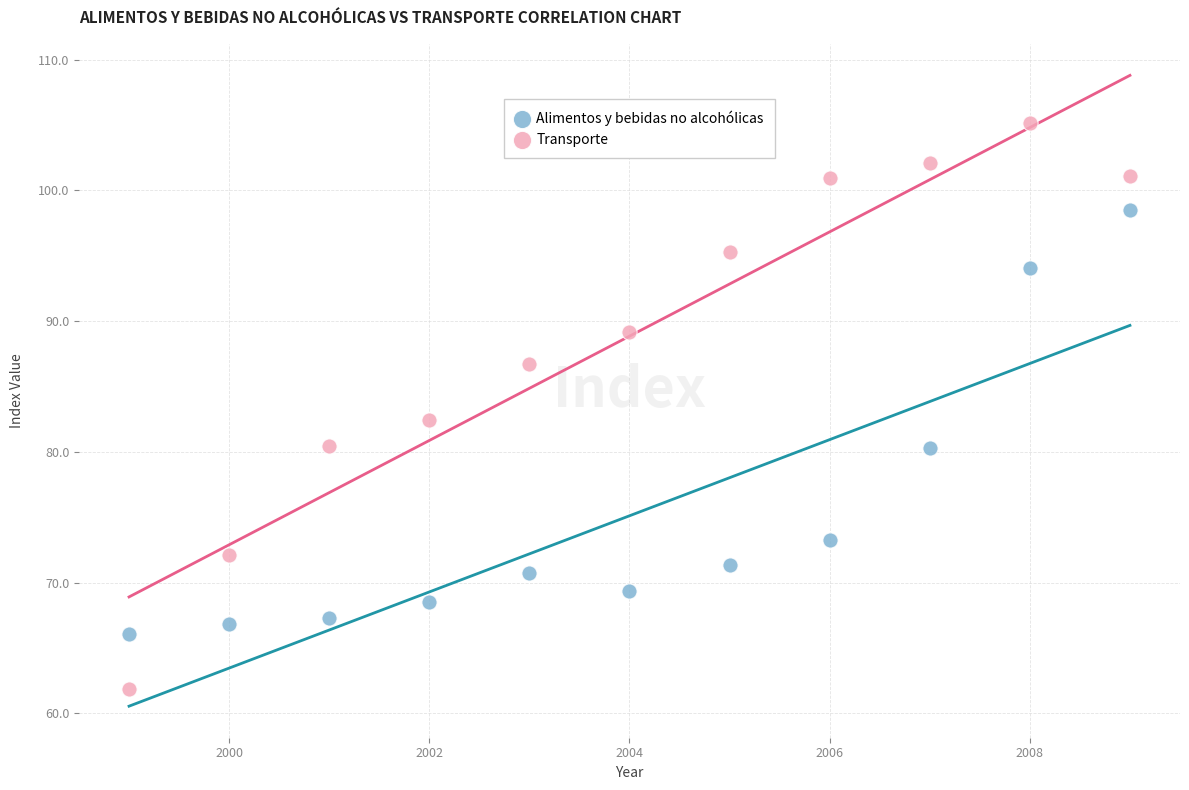

Which series contains the lowest Y value?

Transporte